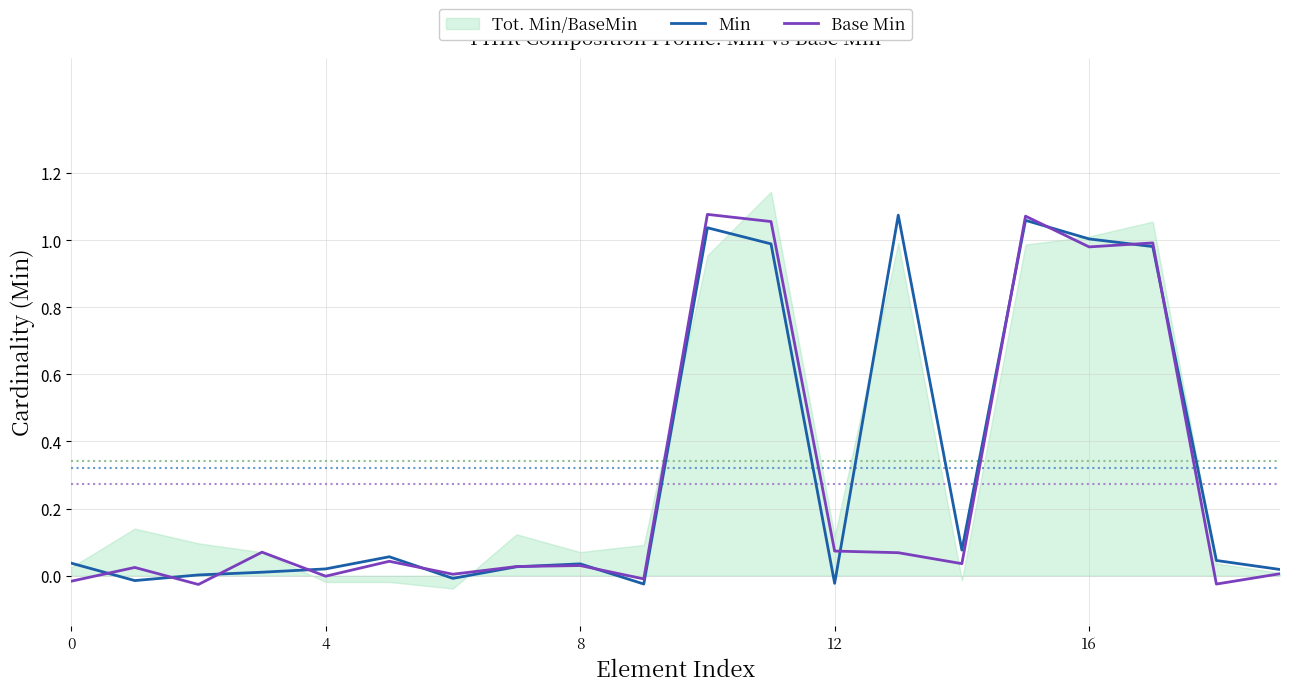

True or false: Base Min has a value of 0.4 at 16.

False